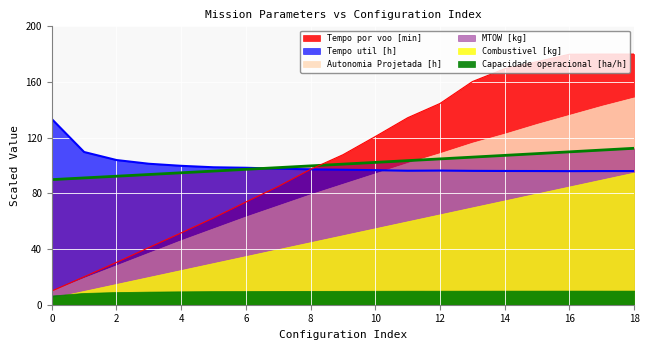

How many categories are shown in the chart?

19